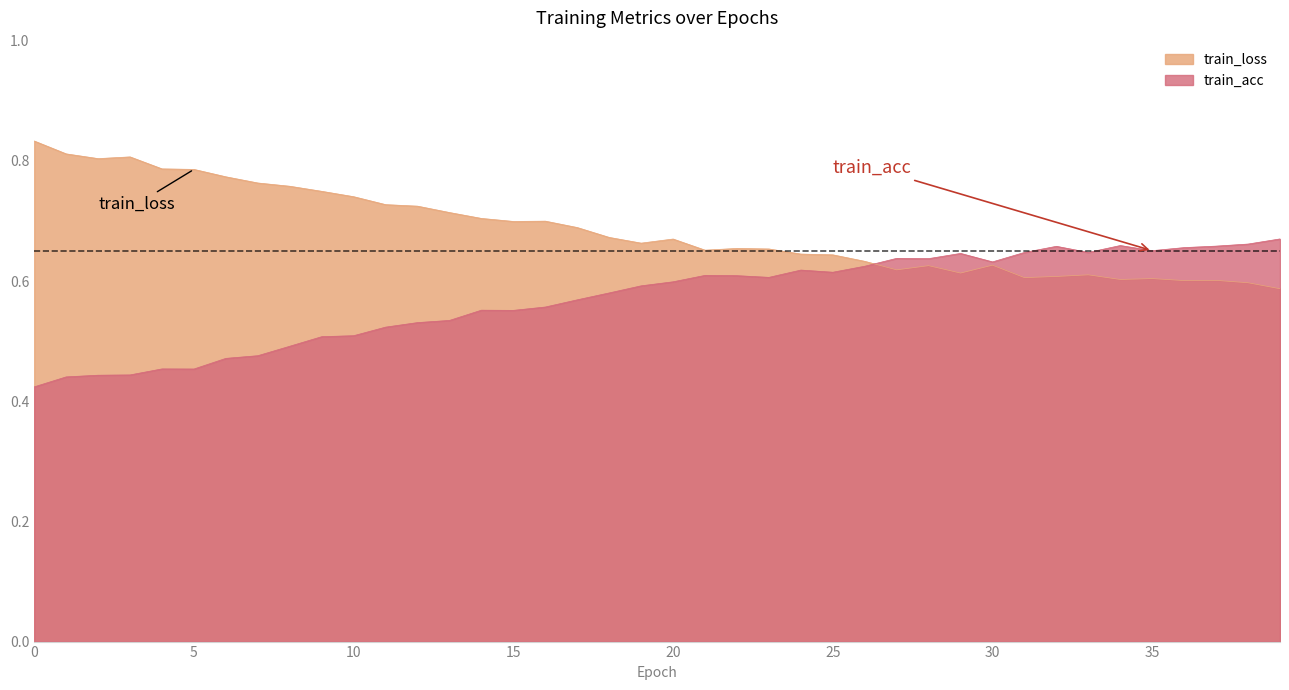

Count the number of categories in the chart.

40